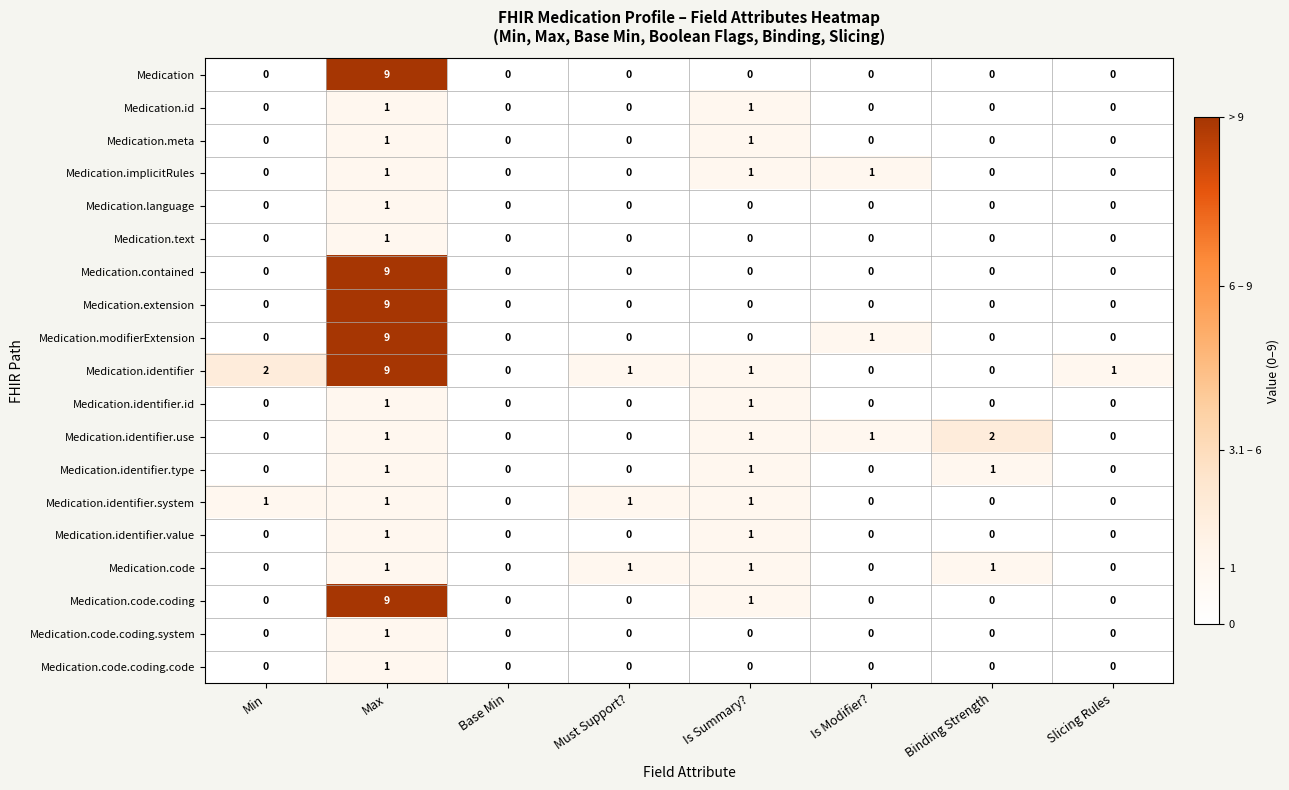

Which category has the highest value across all series?

Max